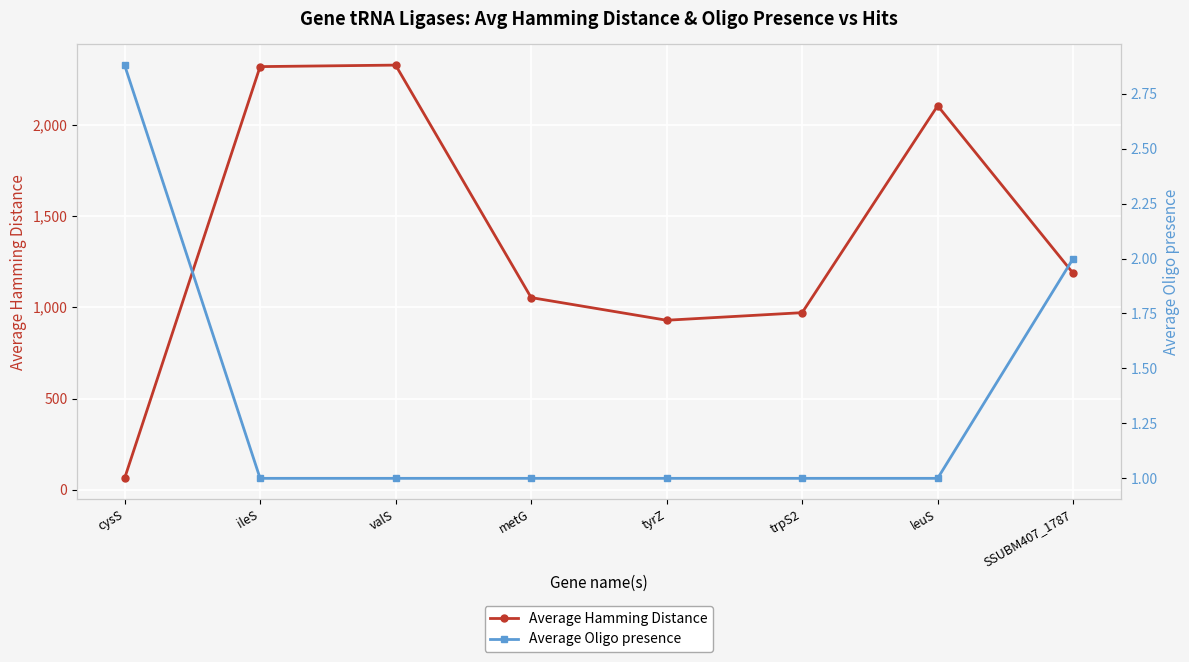

Where is Average Oligo presence nearest to the value 1?

ileS